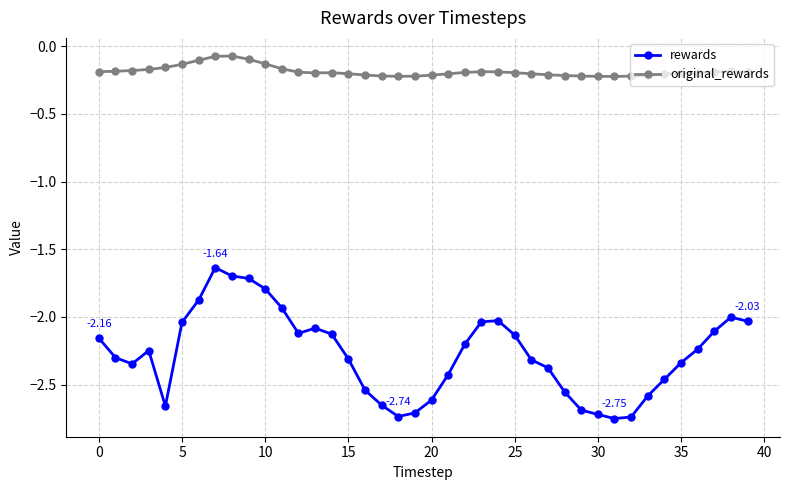

True or false: rewards and original_rewards cross at least once.

False